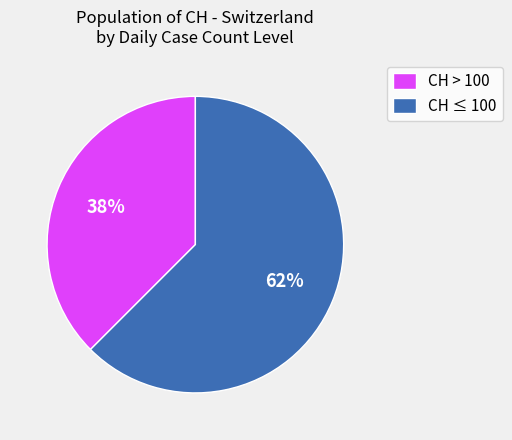

Count the number of slices in the pie.

2